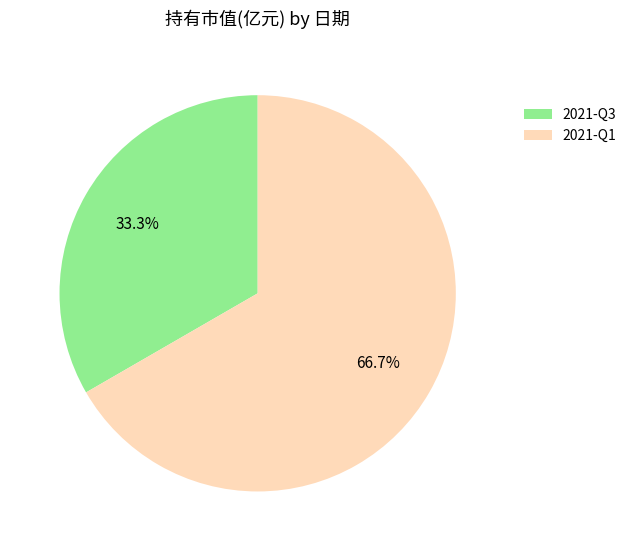

The 2021-Q1 slice represents 67% of the pie. True or false?

True